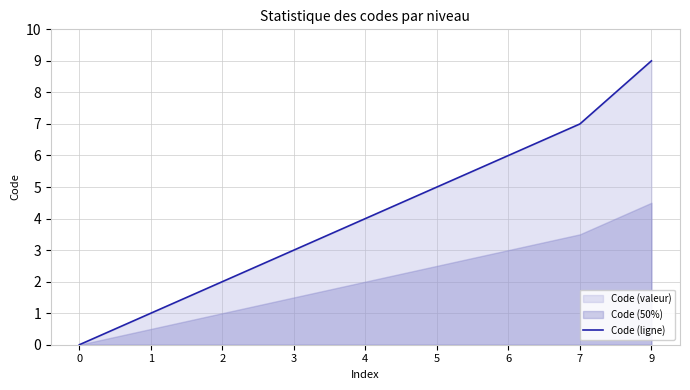

What is the maximum value shown in the chart?

9